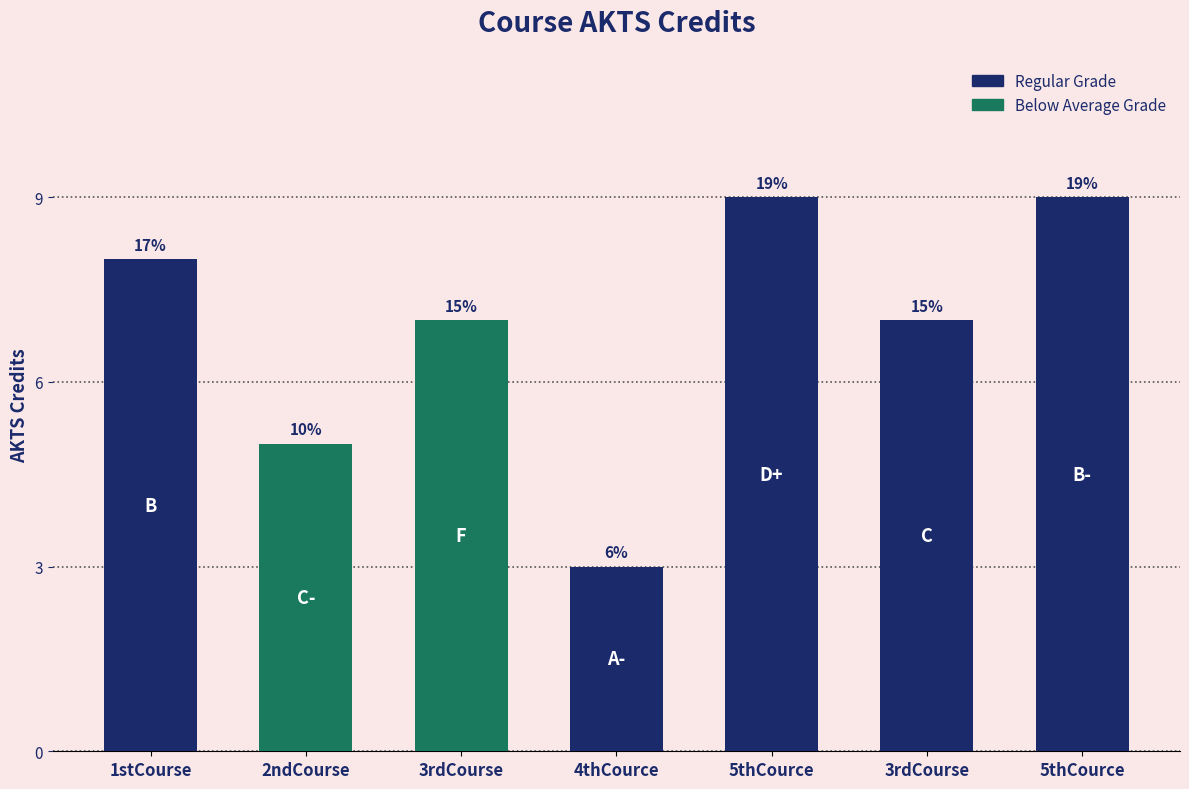

At which label does the data first exceed 7?

1stCourse